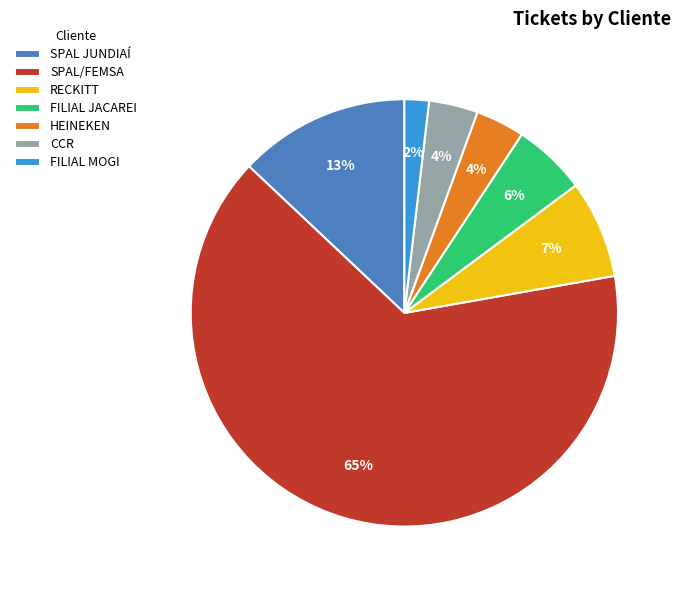

The HEINEKEN slice represents 16% of the pie. True or false?

False